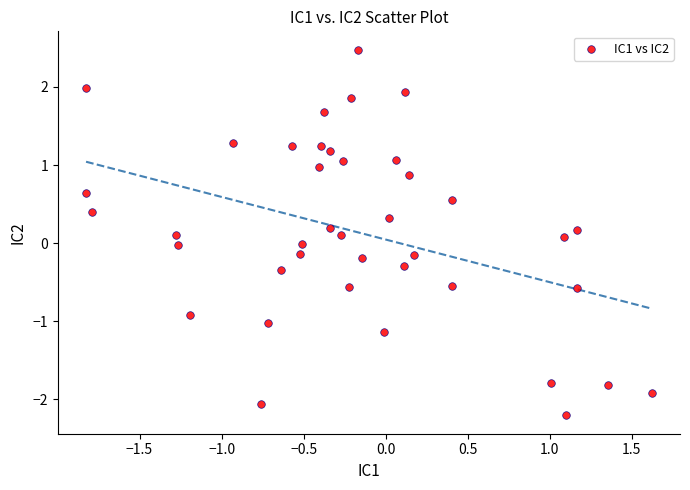

What is the range of X values (max minus min)?

3.4